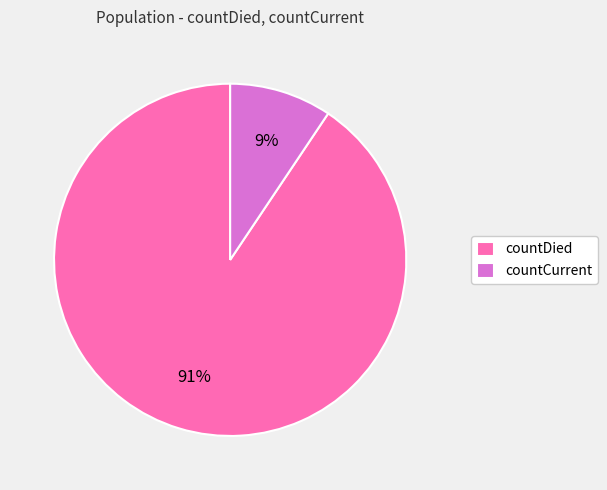

Is there any slice that represents more than half of the pie?

Yes